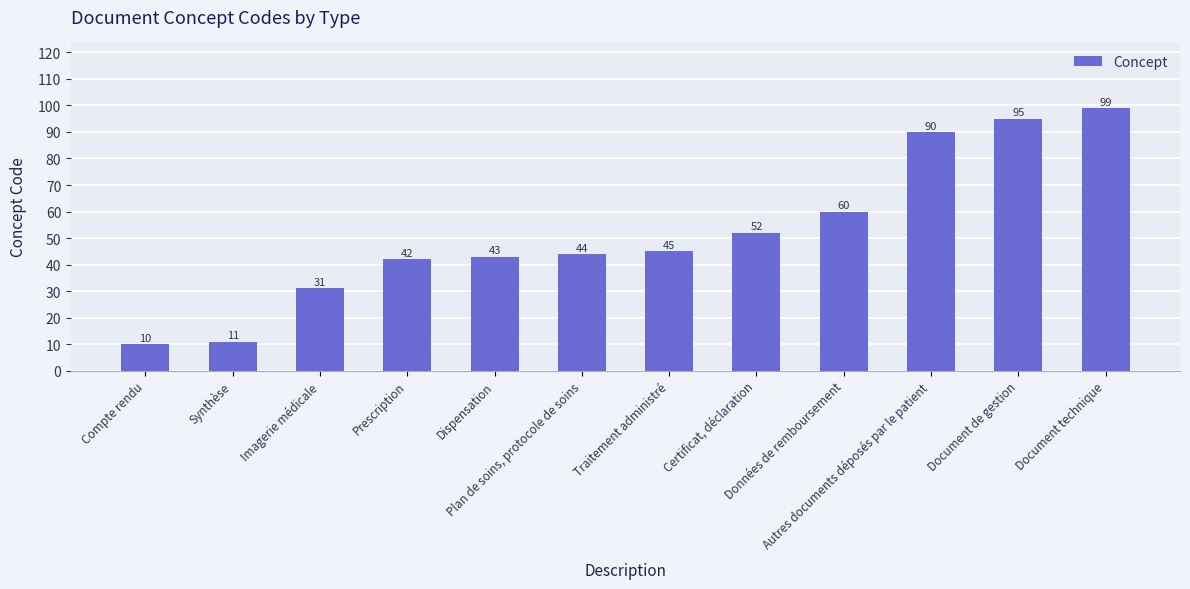

Which label corresponds to the smallest value in the chart?

Compte rendu